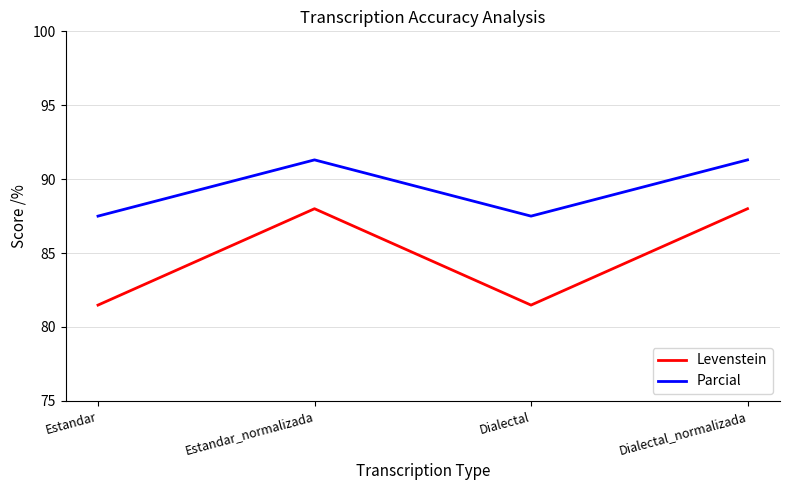

How many categories are shown in the chart?

4